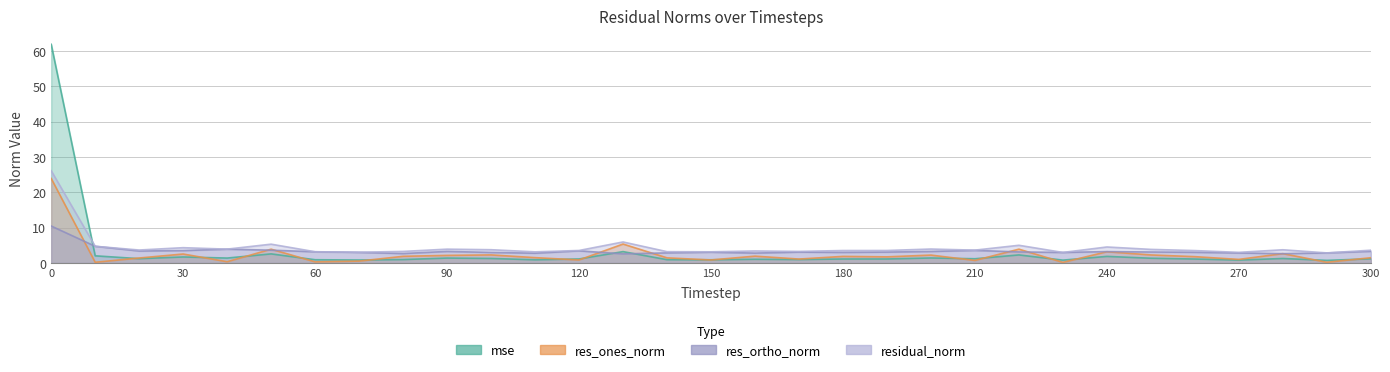

True or false: res_ortho_norm and residual_norm cross at least once.

False